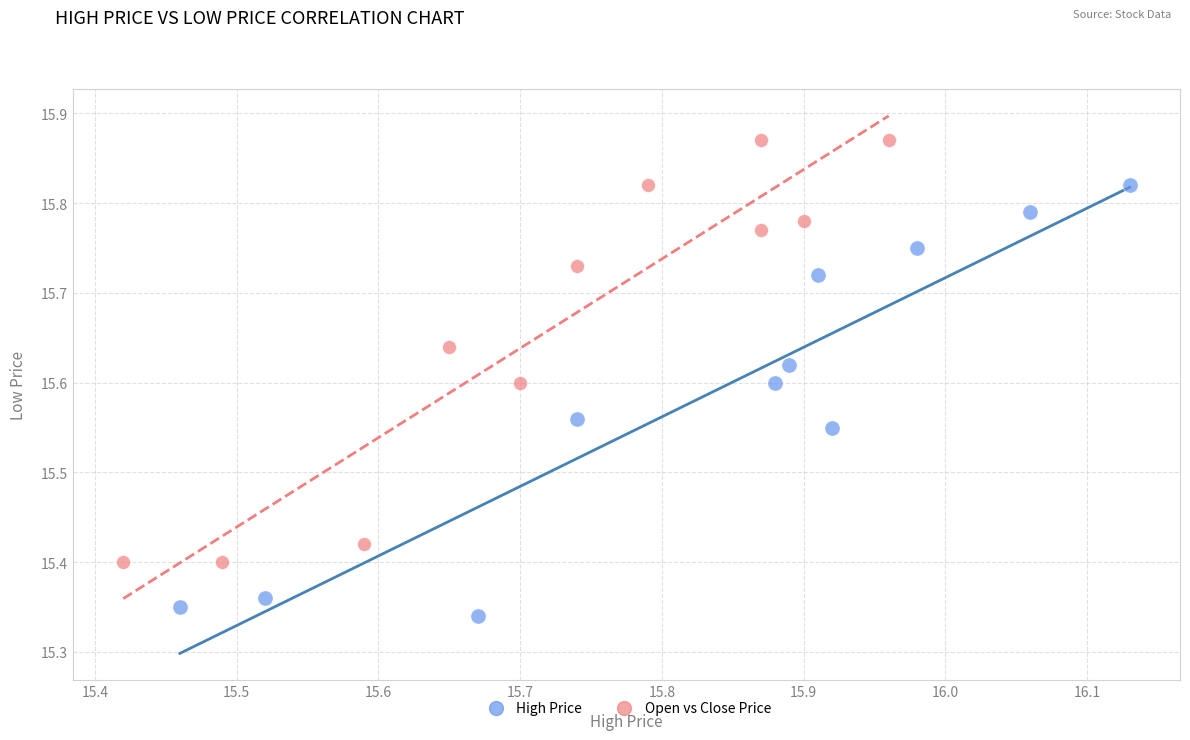

Which series reaches the minimum Y coordinate?

High Price